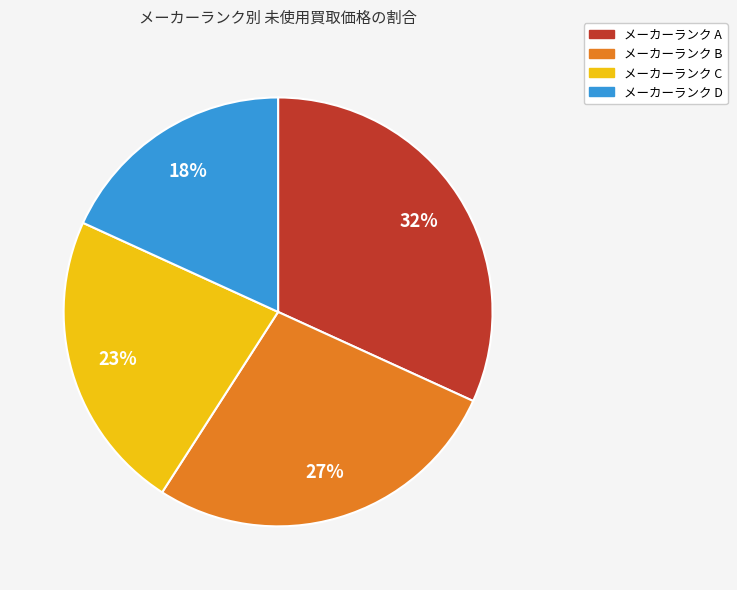

To the nearest percent, what percentage of the pie is メーカーランク C?

23%